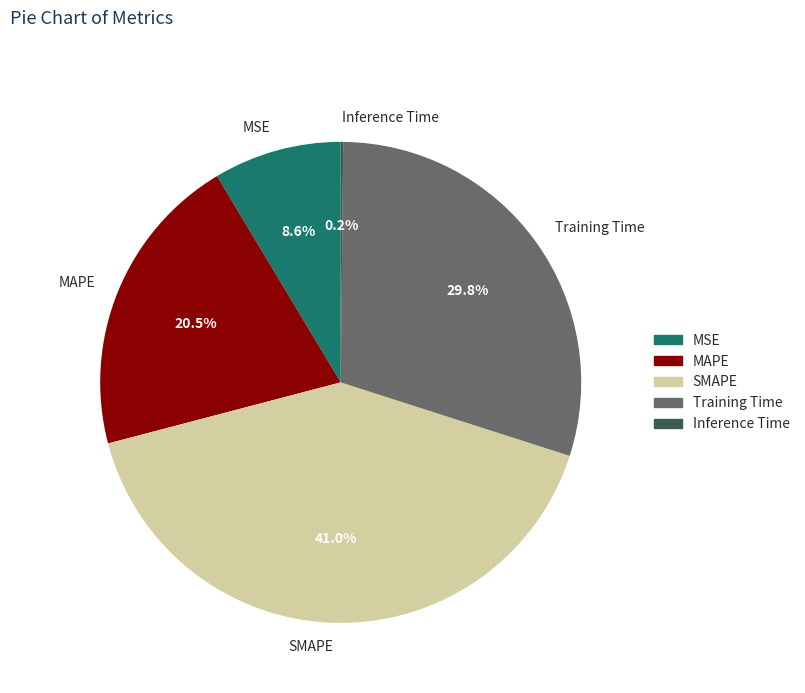

Between SMAPE and MAPE, which is larger?

SMAPE